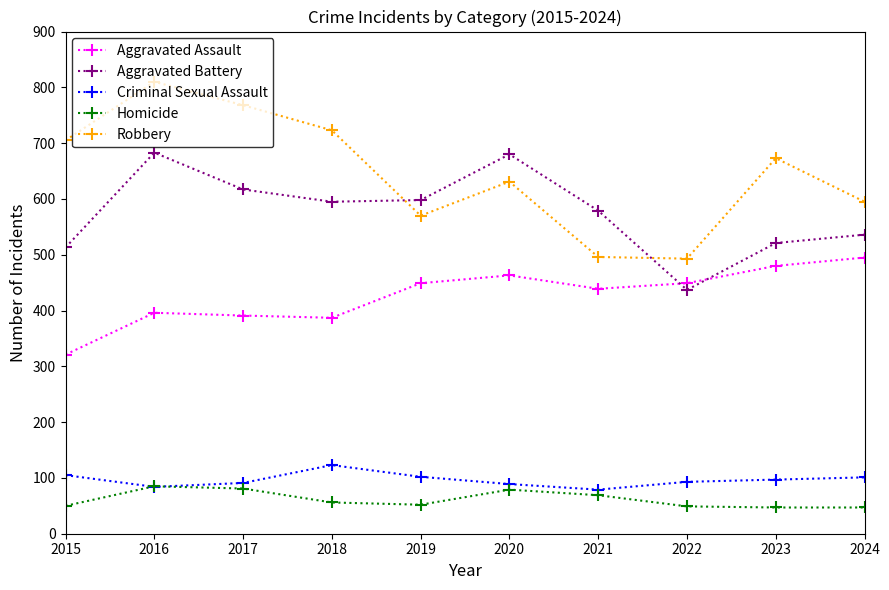

Which series ends up on top after the final intersection of Aggravated Battery and Robbery?

Robbery